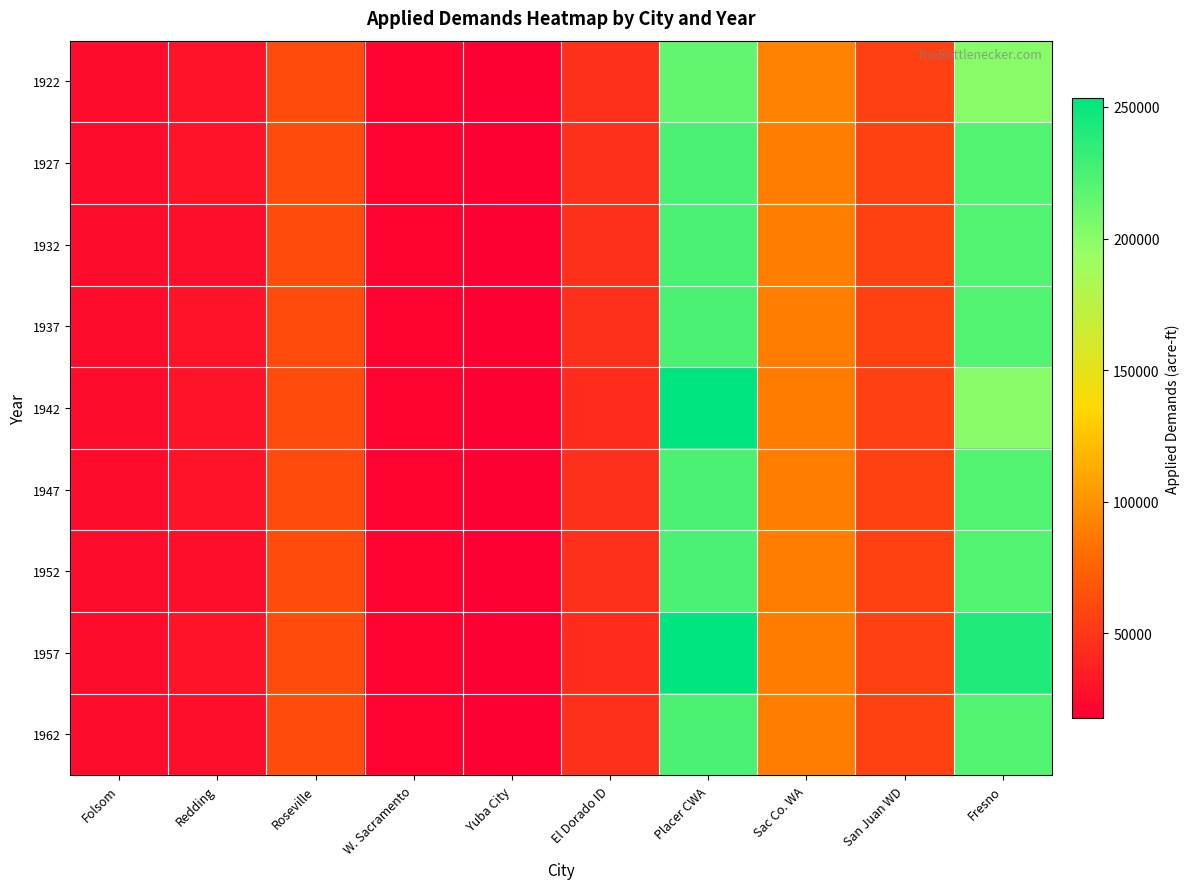

Reading right to left, what are all the values shown in this chart?

1922: Fresno=200287	San Juan WD=55240	Sac Co. WA=92104	Placer CWA=214916	El Dorado ID=45490	Yuba City=17830	W. Sacramento=21420	Roseville=62547	Redding=29480	Folsom=25519
1927: Fresno=221608	San Juan WD=55603	Sac Co. WA=89032	Placer CWA=224416	El Dorado ID=45490	Yuba City=17830	W. Sacramento=20400	Roseville=62547	Redding=29480	Folsom=25519
1932: Fresno=221608	San Juan WD=55603	Sac Co. WA=89032	Placer CWA=224416	El Dorado ID=45490	Yuba City=18722	W. Sacramento=21420	Roseville=62547	Redding=26205	Folsom=25519
1937: Fresno=221608	San Juan WD=55603	Sac Co. WA=89032	Placer CWA=224416	El Dorado ID=45490	Yuba City=18722	W. Sacramento=21420	Roseville=62547	Redding=29480	Folsom=25519
1942: Fresno=200287	San Juan WD=54700	Sac Co. WA=88096	Placer CWA=253416	El Dorado ID=43320	Yuba City=17830	W. Sacramento=20400	Roseville=62545	Redding=29480	Folsom=25520
1947: Fresno=221608	San Juan WD=55603	Sac Co. WA=89032	Placer CWA=224416	El Dorado ID=45490	Yuba City=18722	W. Sacramento=21420	Roseville=62545	Redding=29480	Folsom=25519
1952: Fresno=221608	San Juan WD=55603	Sac Co. WA=89032	Placer CWA=224416	El Dorado ID=45490	Yuba City=18722	W. Sacramento=21420	Roseville=62547	Redding=26205	Folsom=25519
1957: Fresno=241447	San Juan WD=54700	Sac Co. WA=88096	Placer CWA=253416	El Dorado ID=43320	Yuba City=17830	W. Sacramento=20400	Roseville=62545	Redding=29480	Folsom=25520
1962: Fresno=221608	San Juan WD=55603	Sac Co. WA=89032	Placer CWA=224416	El Dorado ID=45490	Yuba City=18722	W. Sacramento=21420	Roseville=62547	Redding=26205	Folsom=25519